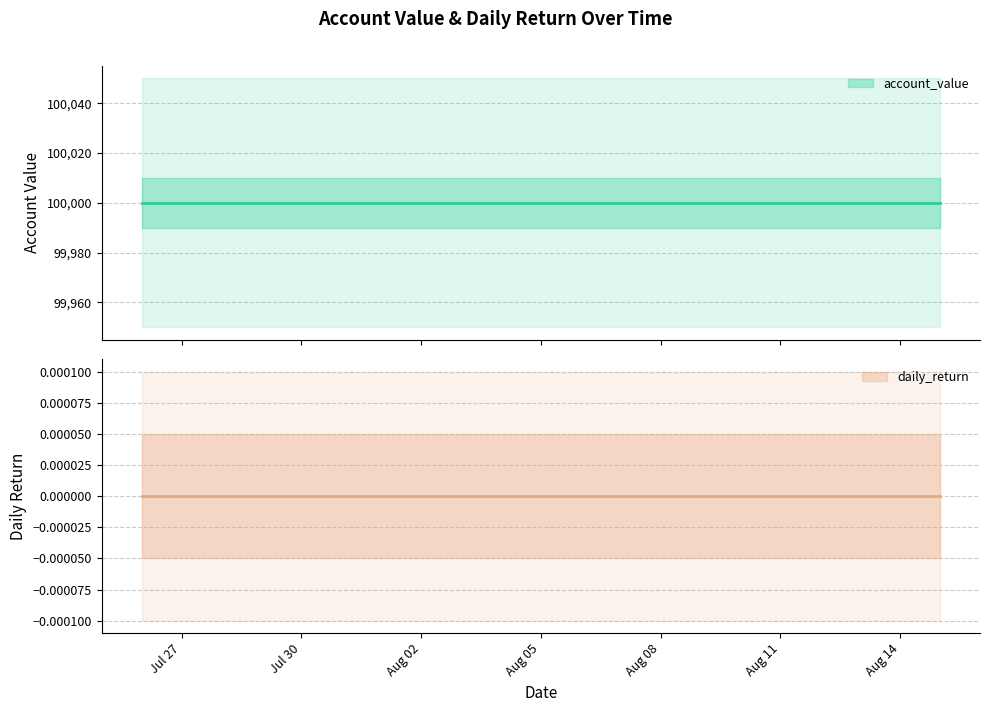

Is this an area chart (filled region under the line)?

No